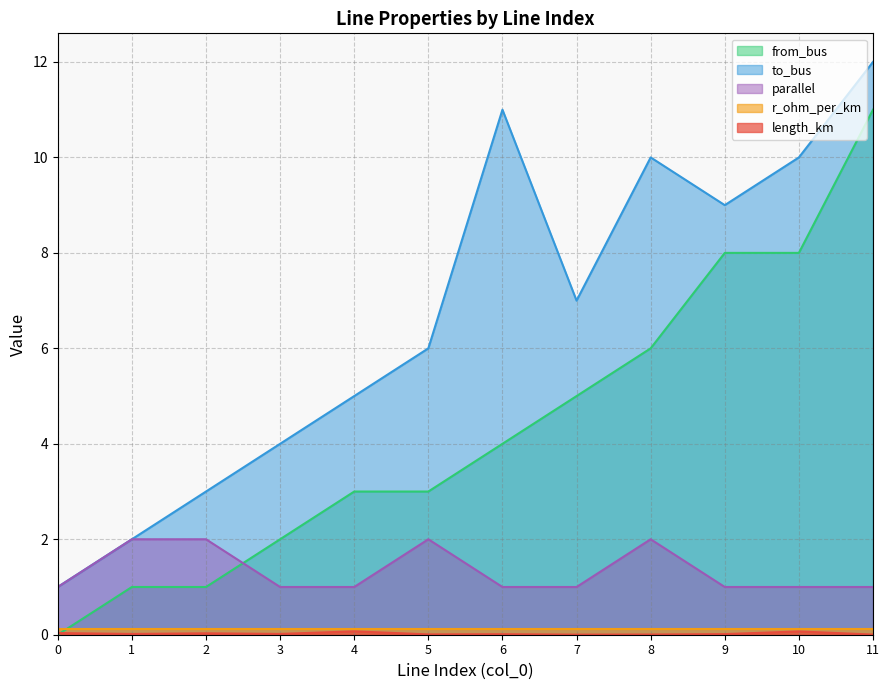

What value does the parallel series have at 8?

2.0